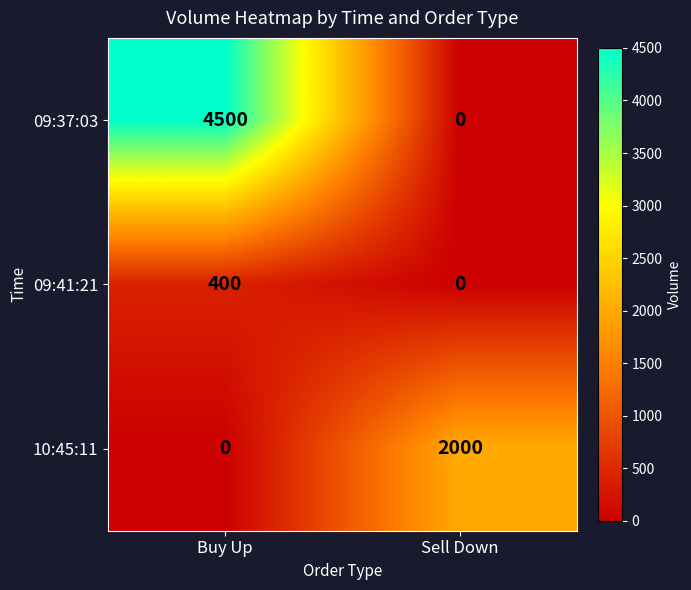

Which series has the largest range (max minus min)?

09:37:03